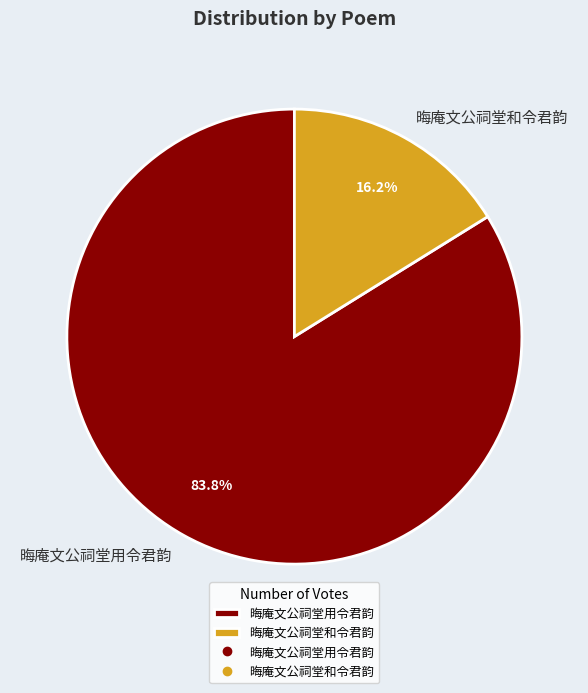

Do 晦庵文公祠堂和令君韵 and 晦庵文公祠堂用令君韵 together represent more than half of the pie?

Yes